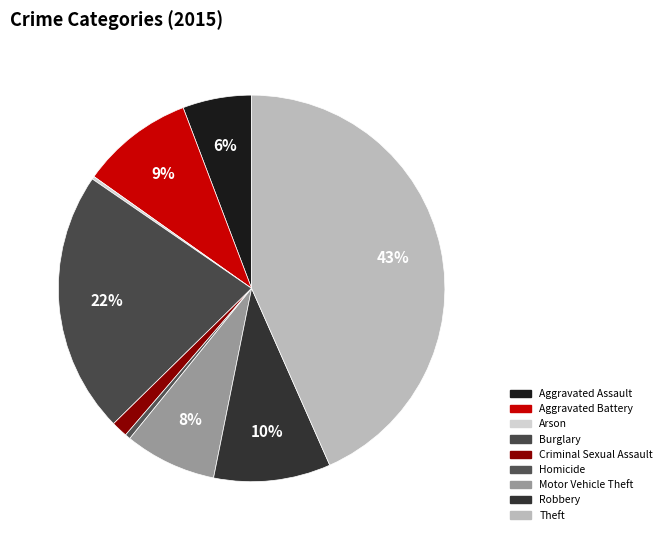

The Burglary slice represents 22% of the pie. True or false?

True